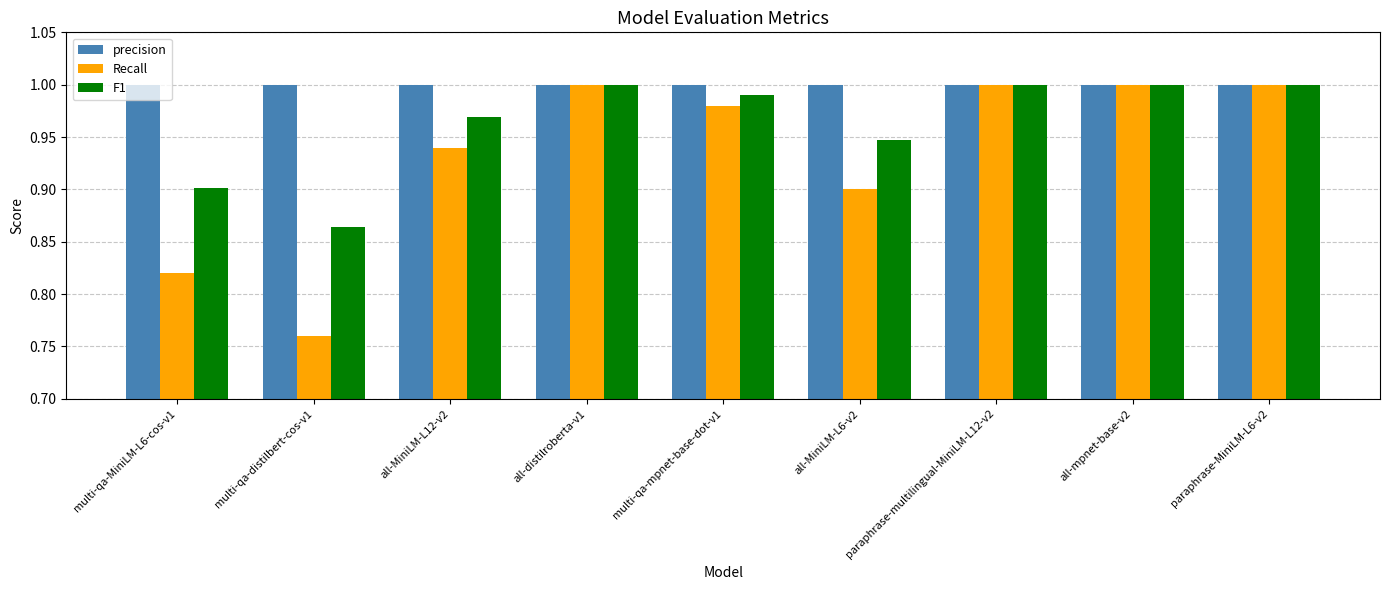

The precision series shows 0.2 at multi-qa-MiniLM-L6-cos-v1. True or false?

False